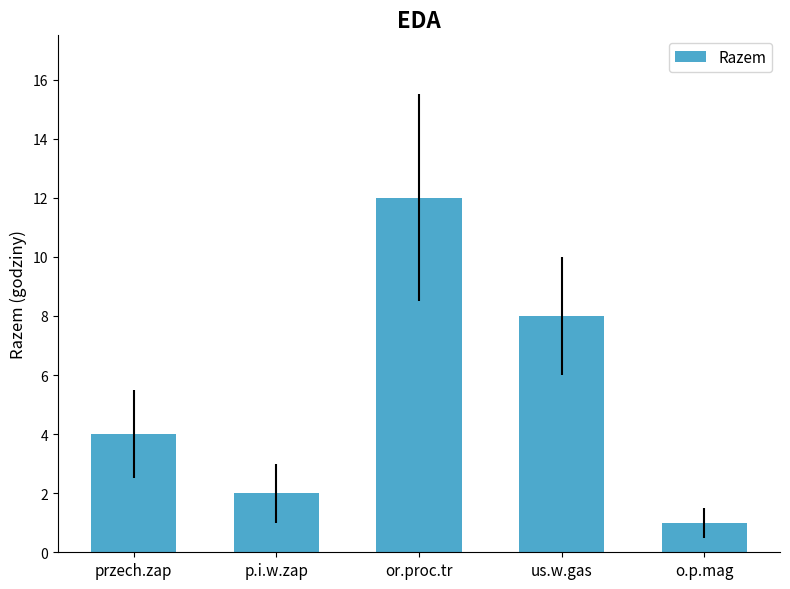

True or false: the data shows 1 at p.i.w.zap.

False